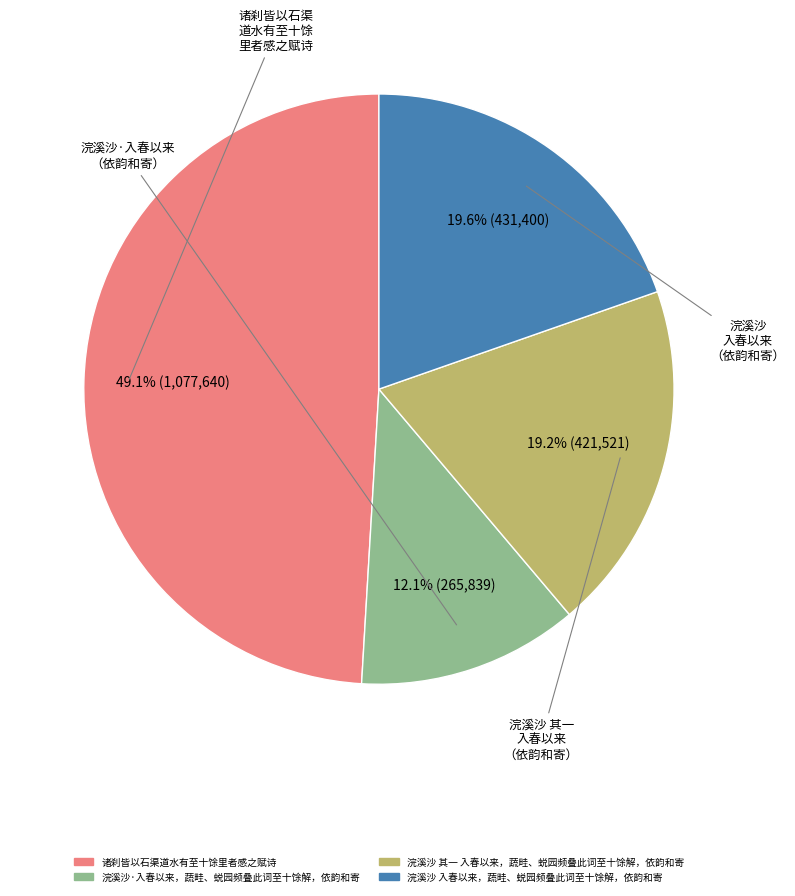

Which category has the smallest portion of the pie?

浣溪沙·入春以来，蔬畦、蜕园频叠此词至十馀解，依韵和寄